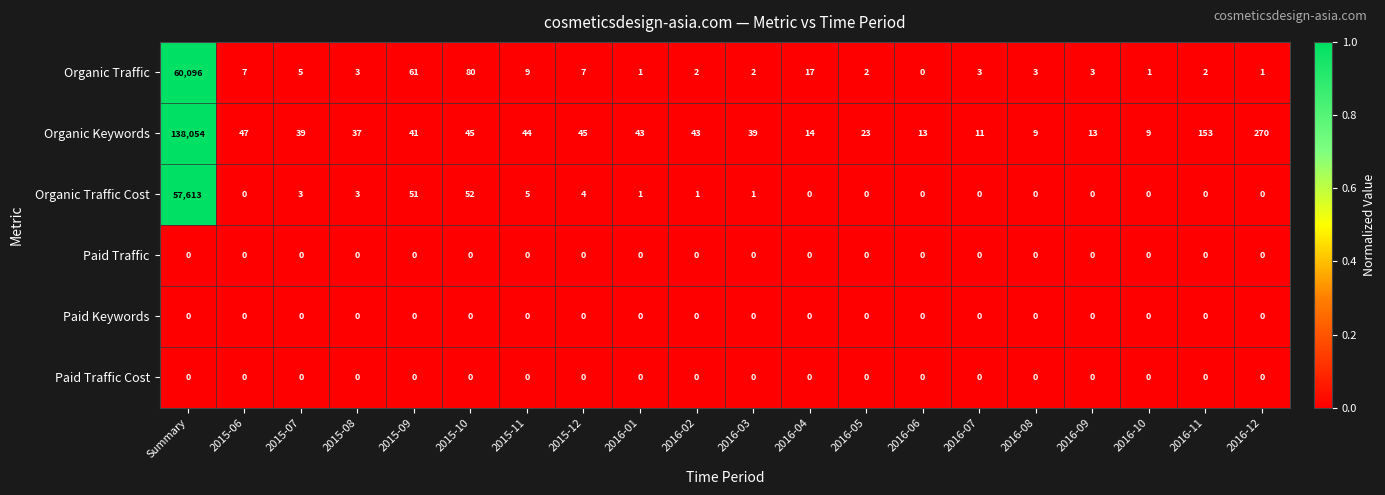

What is the average value of the Organic Traffic Cost series?

2887